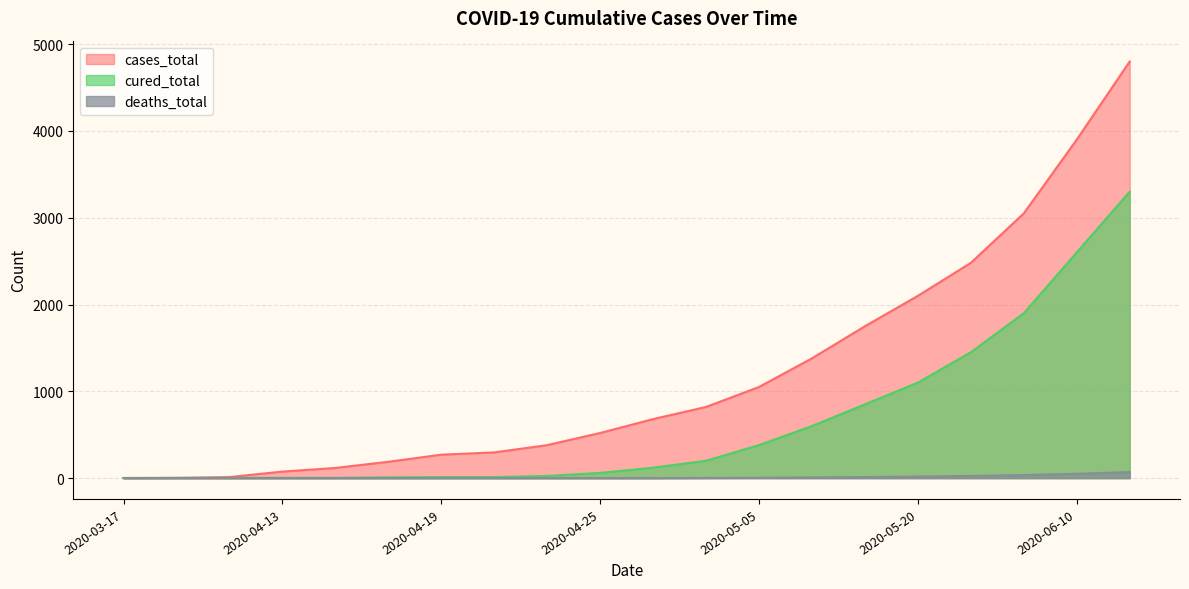

True or false: cured_total and deaths_total cross at least once.

False